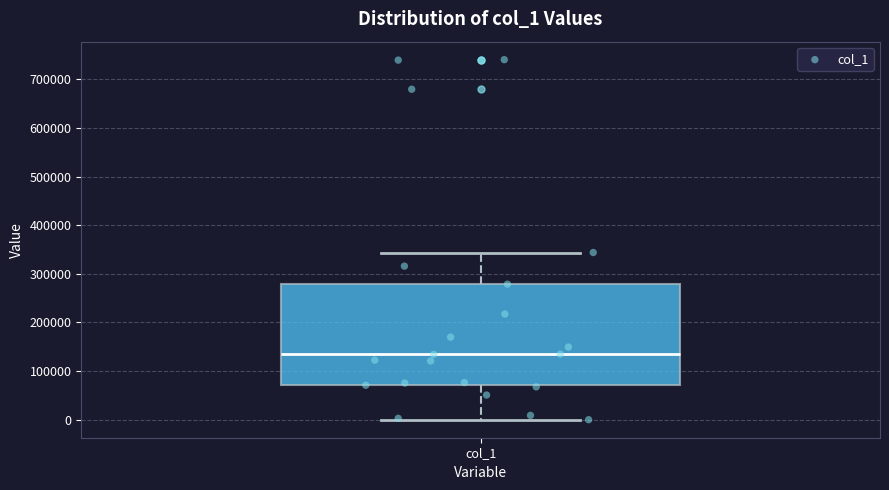

Where does the median line of the box for col_1 sit on the y-axis? The values are not printed on the chart, so give them approximately, as read against the axis.

130000